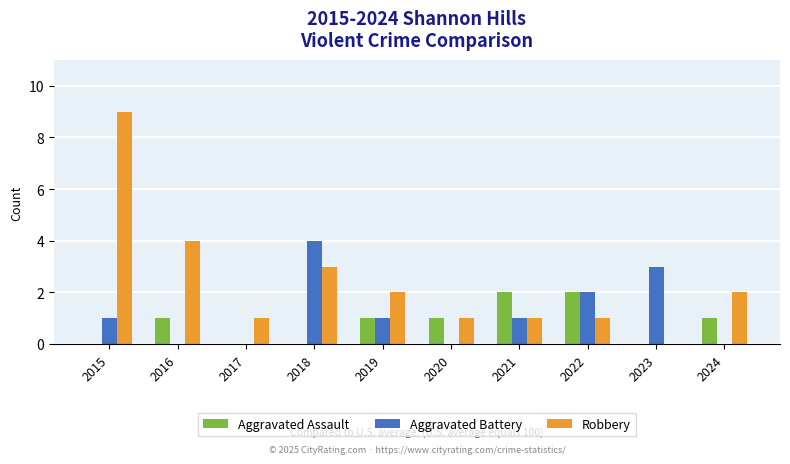

Reading left to right, extract all data points from this chart.

Aggravated Assault: 0	1	0	0	1	1	2	2	0	1
Aggravated Battery: 1	0	0	4	1	0	1	2	3	0
Robbery: 9	4	1	3	2	1	1	1	0	2